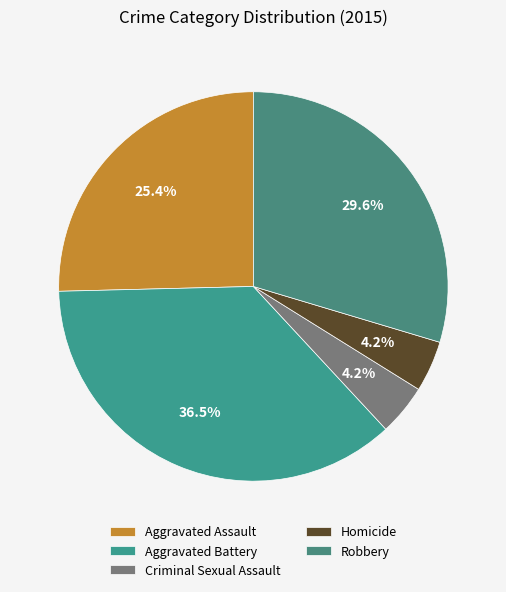

To the nearest percent, what percentage of the pie is Criminal Sexual Assault?

4%